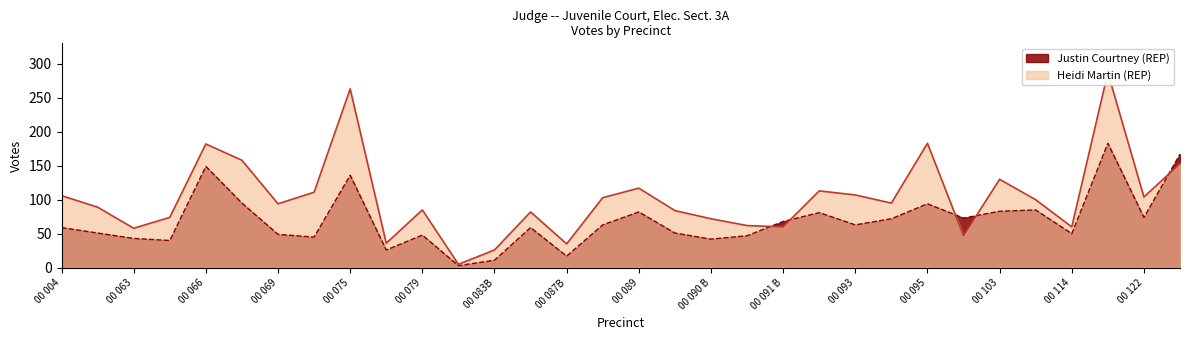

Rank the series by their average value, from lowest to highest.

Justin Courtney (REP), Heidi Martin (REP)